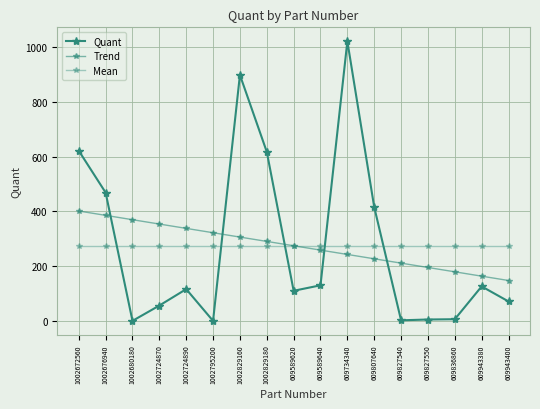

How many lines are shown in the chart?

3